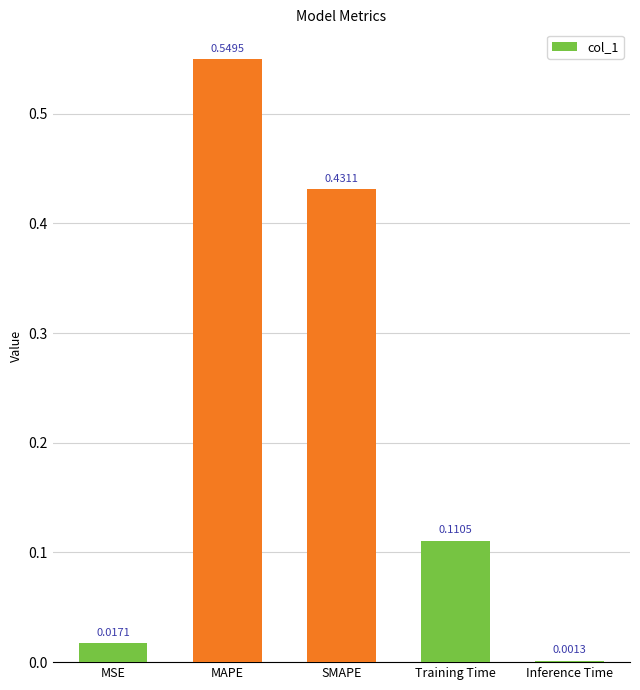

Which label corresponds to the largest value in the chart?

MAPE